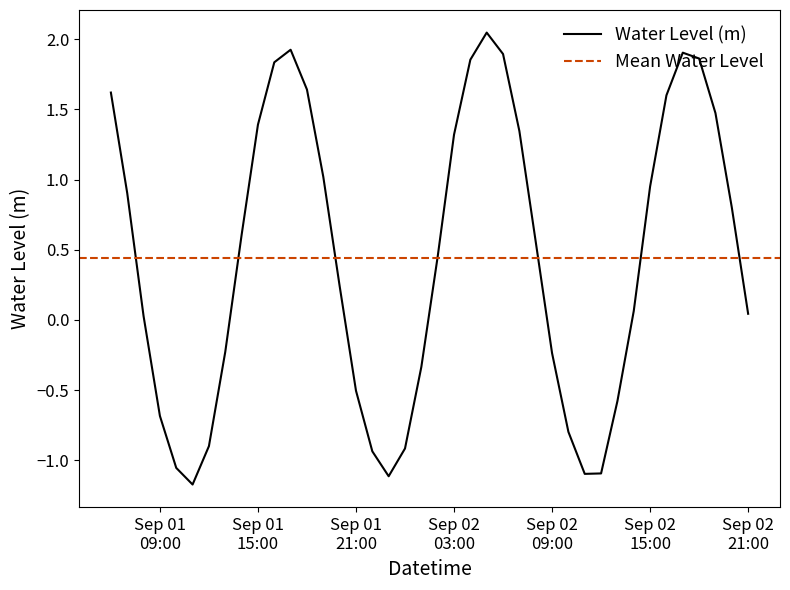

What position from the left is 2023-09-02 04:00:00?

23